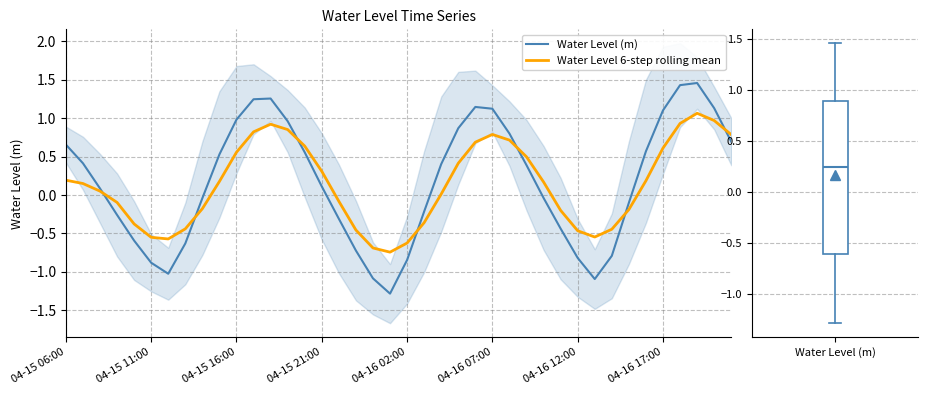

Where does the Water Level (m) series first go above 0?

04-15 06:00